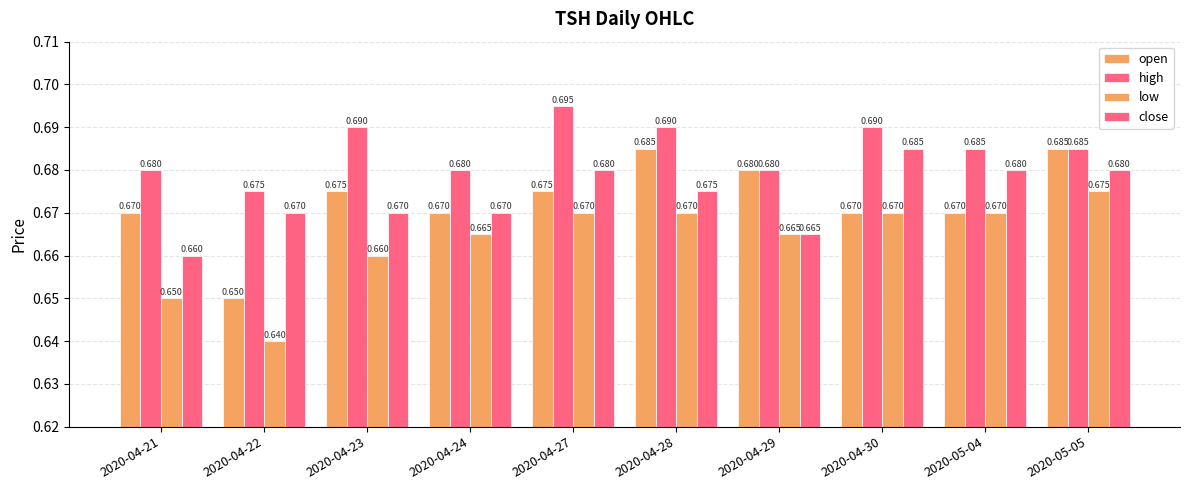

Reading left to right, extract all data points from this chart.

open: 2020-04-21=0.7	2020-04-22=0.7	2020-04-23=0.7	2020-04-24=0.7	2020-04-27=0.7	2020-04-28=0.7	2020-04-29=0.7	2020-04-30=0.7	2020-05-04=0.7	2020-05-05=0.7
high: 2020-04-21=0.7	2020-04-22=0.7	2020-04-23=0.7	2020-04-24=0.7	2020-04-27=0.7	2020-04-28=0.7	2020-04-29=0.7	2020-04-30=0.7	2020-05-04=0.7	2020-05-05=0.7
low: 2020-04-21=0.7	2020-04-22=0.6	2020-04-23=0.7	2020-04-24=0.7	2020-04-27=0.7	2020-04-28=0.7	2020-04-29=0.7	2020-04-30=0.7	2020-05-04=0.7	2020-05-05=0.7
close: 2020-04-21=0.7	2020-04-22=0.7	2020-04-23=0.7	2020-04-24=0.7	2020-04-27=0.7	2020-04-28=0.7	2020-04-29=0.7	2020-04-30=0.7	2020-05-04=0.7	2020-05-05=0.7